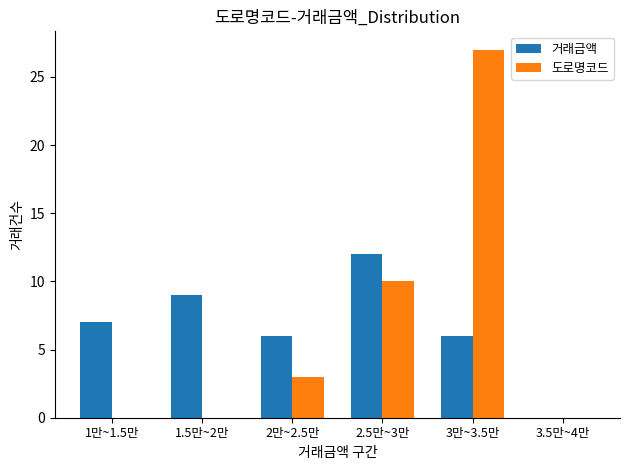

Between 3만~3.5만 and 3.5만~4만, which series saw the biggest shift?

도로명코드